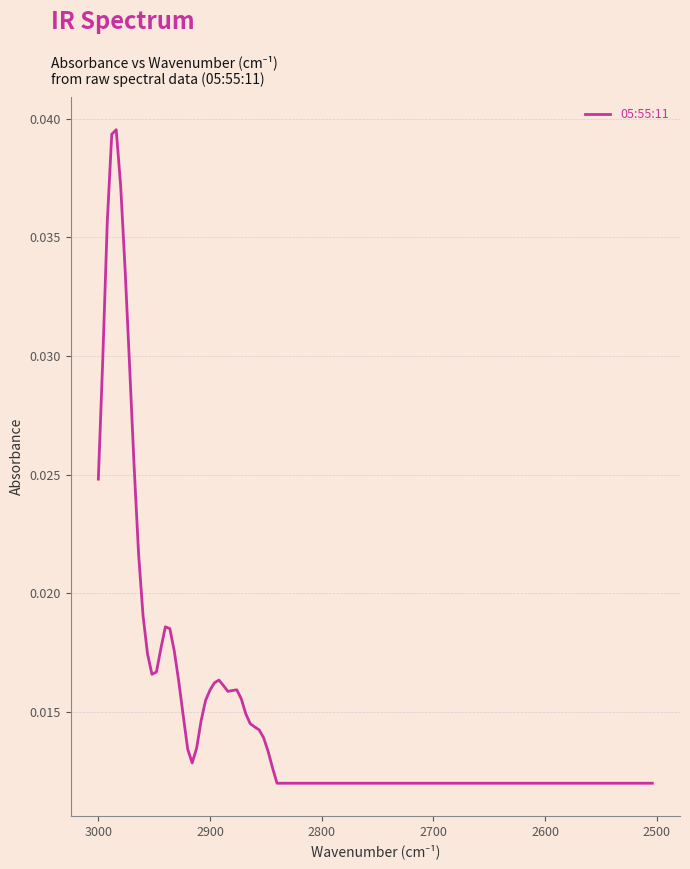

At which category does the data reach its first local valley?

2952